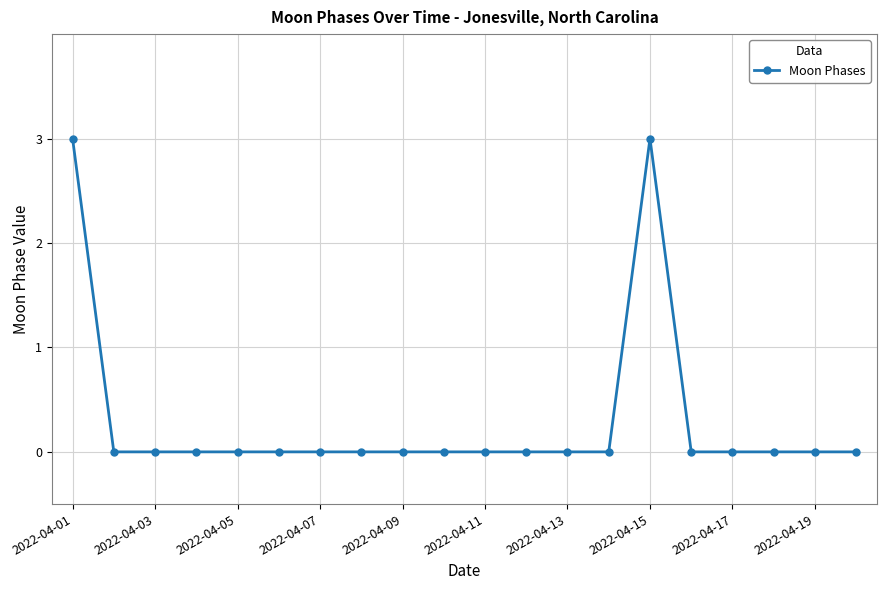

True or false: there are more than 0 points higher than both neighbors.

True